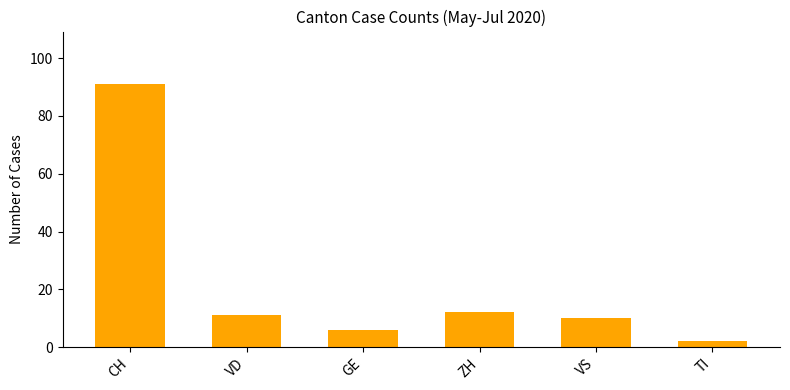

What is the greatest value displayed?

91